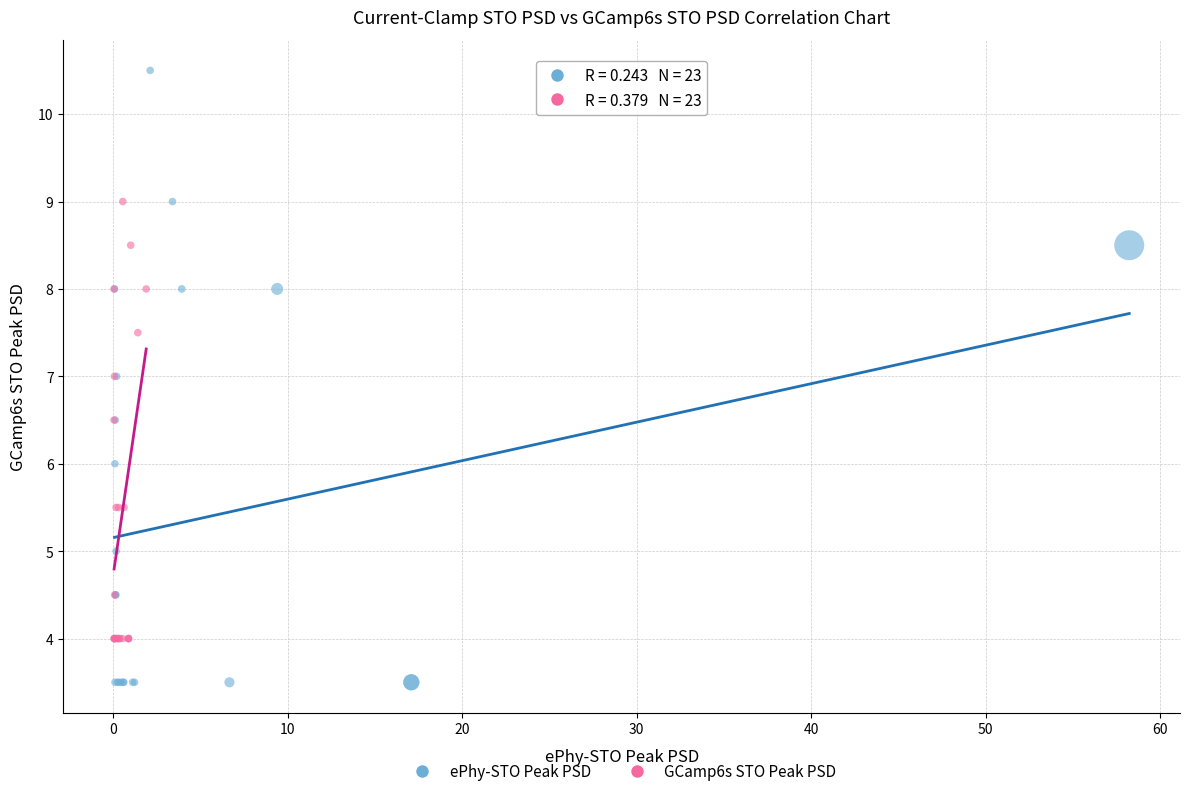

Which series has the largest Y range (max minus min)?

ePhy-STO Peak PSD